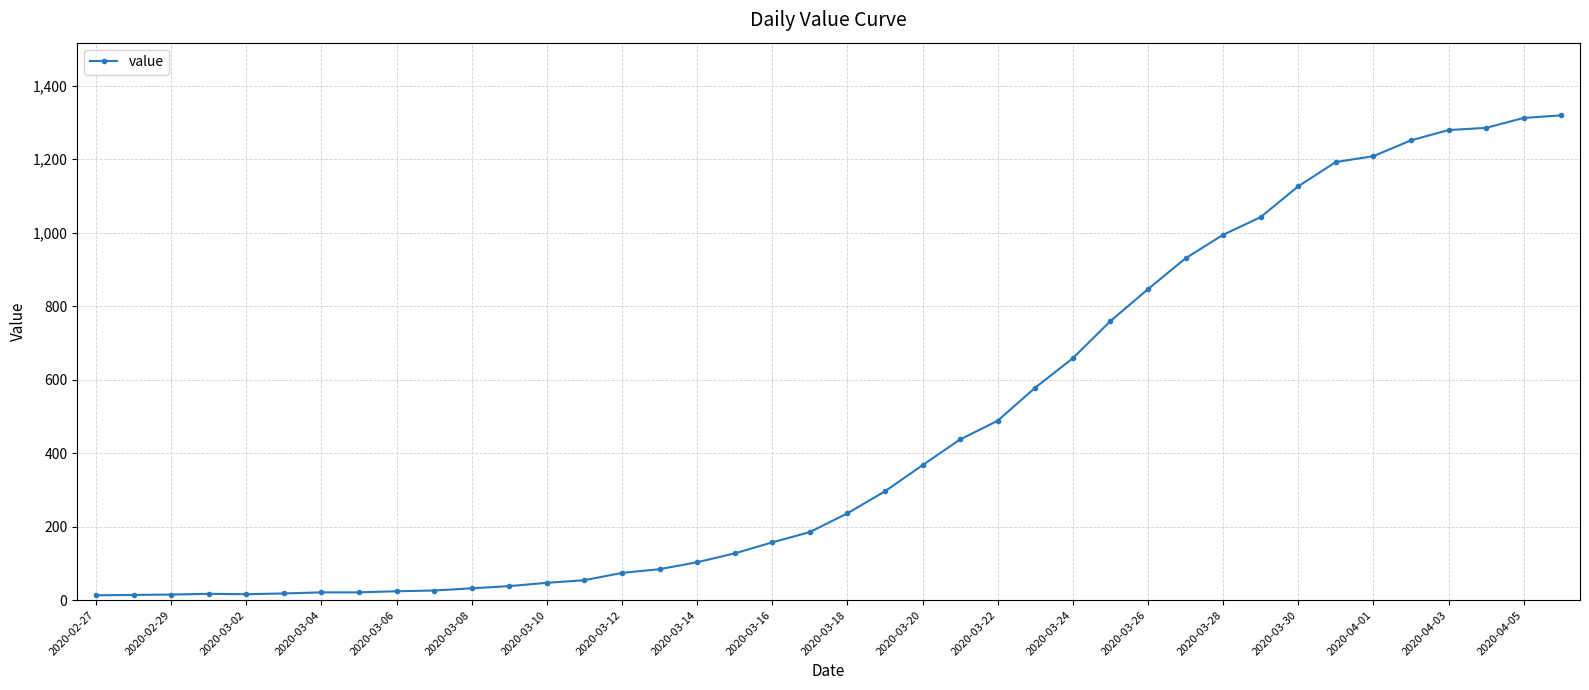

What is the maximum value shown in the chart?

1319